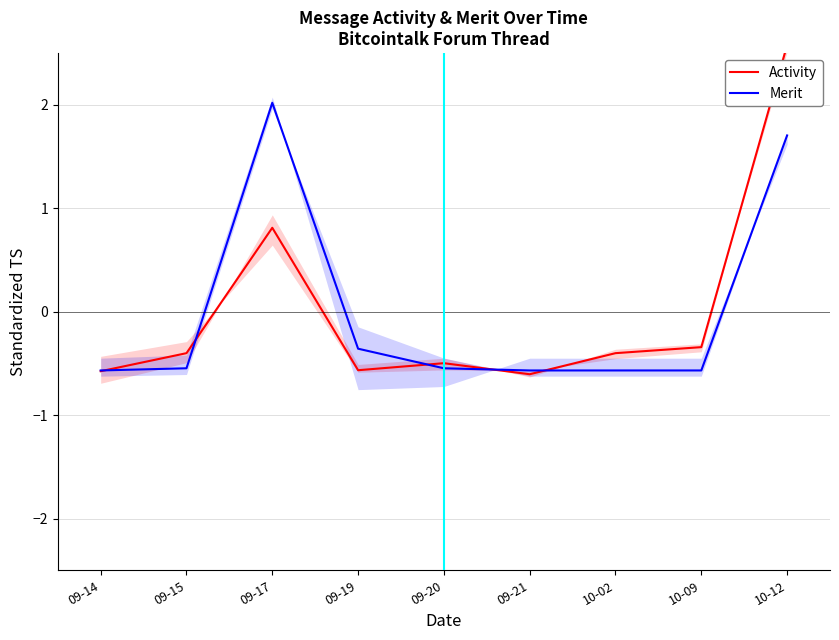

Where is the first local maximum for Merit?

09-17